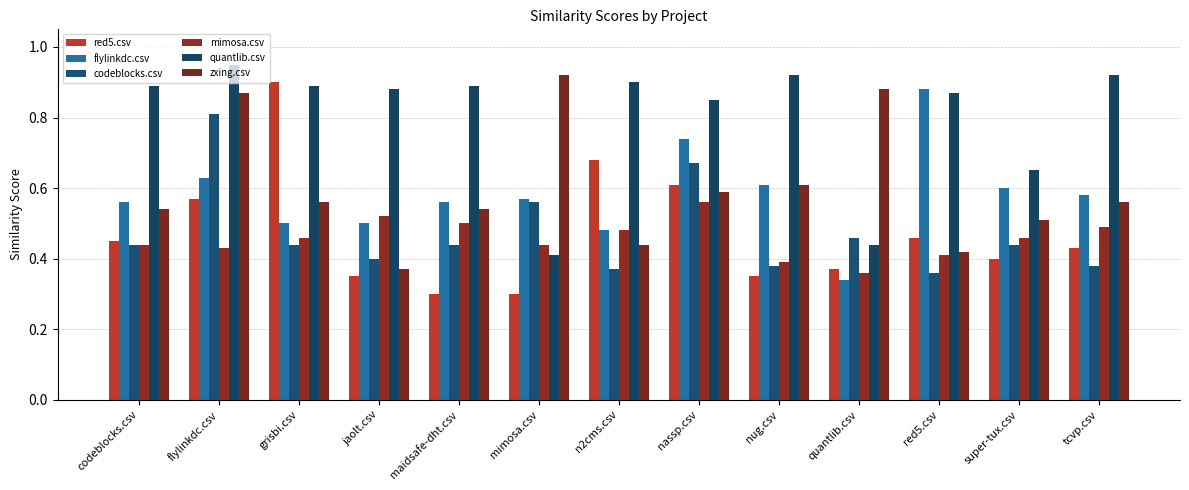

What is the difference between the red5.csv values at maidsafe-dht.csv and red5.csv?

0.2